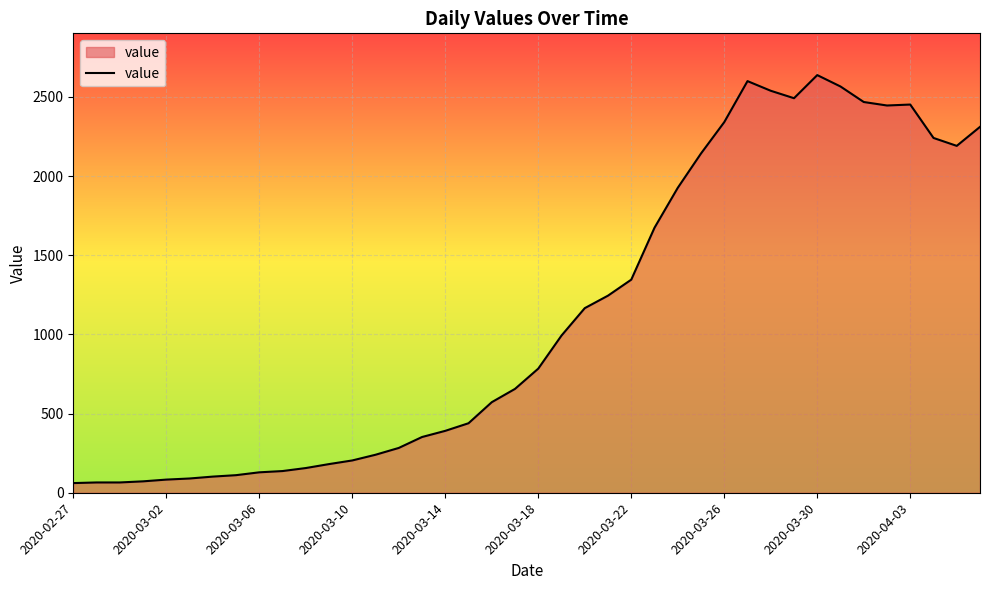

What is the difference between the maximum and minimum values?

2577